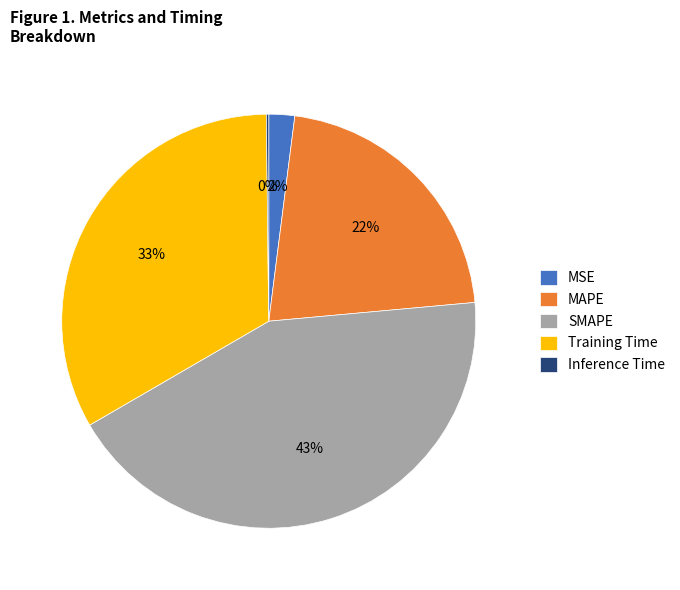

Combined, do SMAPE and MSE account for over 50%?

No